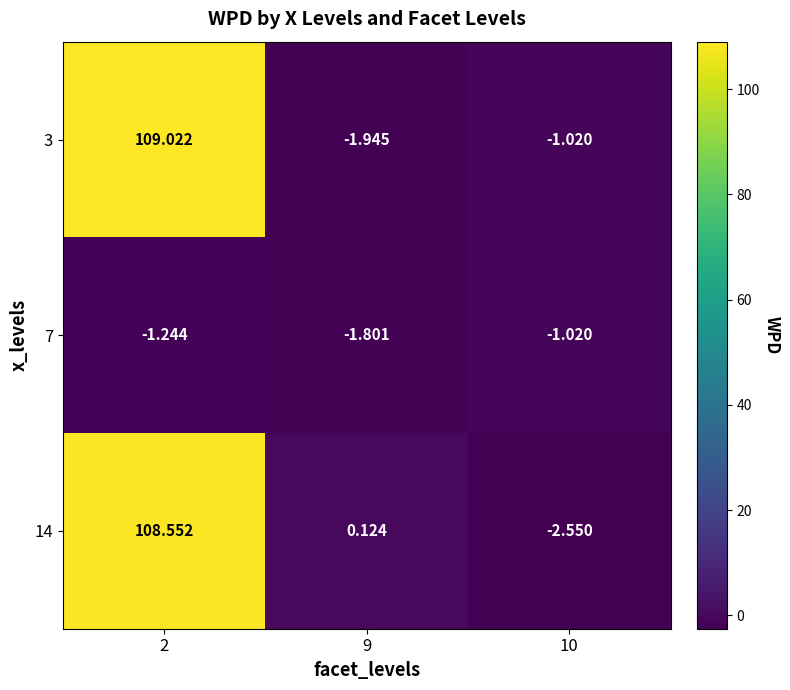

How many series are shown in this chart?

3